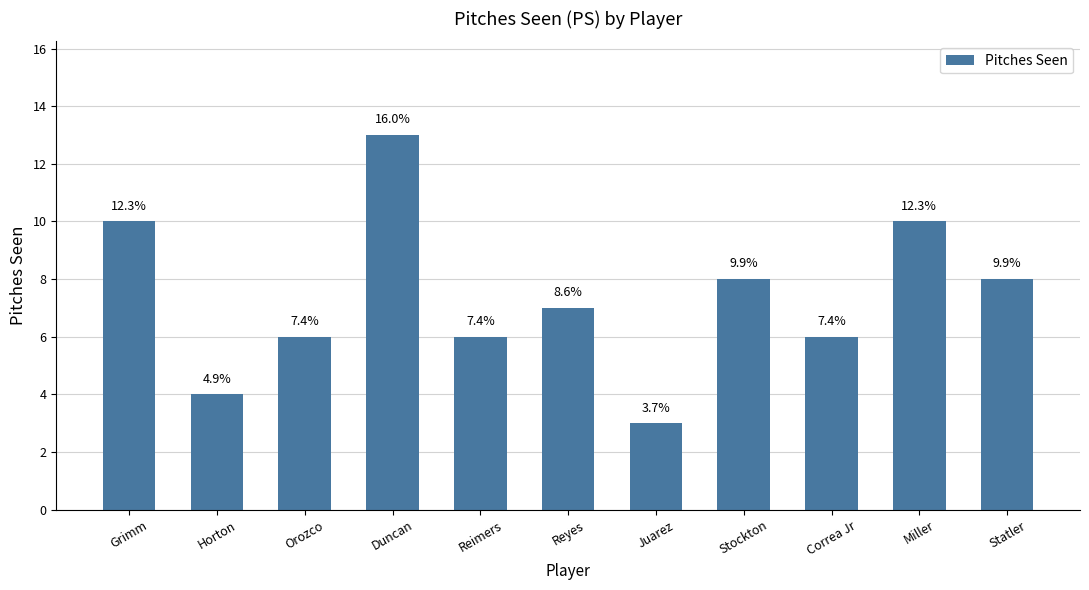

List the labels in order of value, largest first.

Duncan, Grimm, Miller, Stockton, Statler, Reyes, Orozco, Reimers, Correa Jr, Horton, Juarez